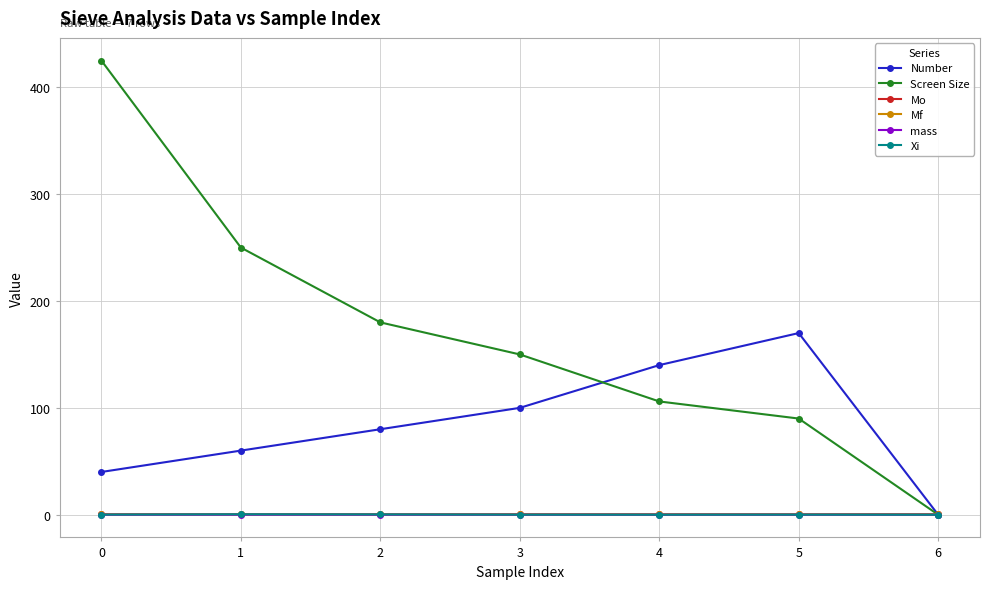

How many categories are shown in the chart?

7